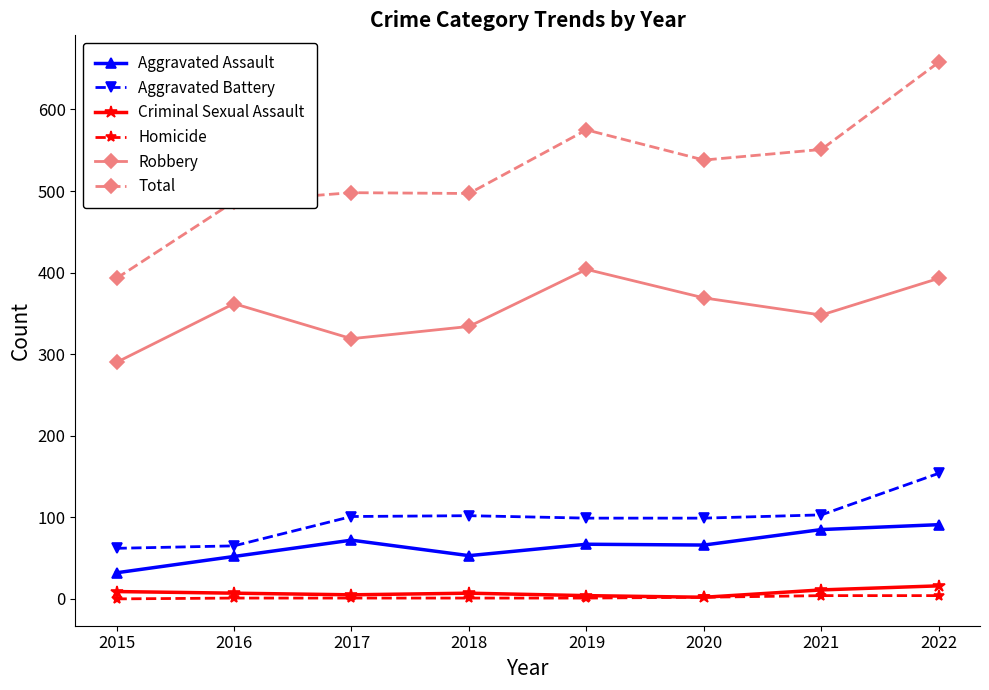

True or false: Criminal Sexual Assault and Aggravated Assault intersect in this chart.

False